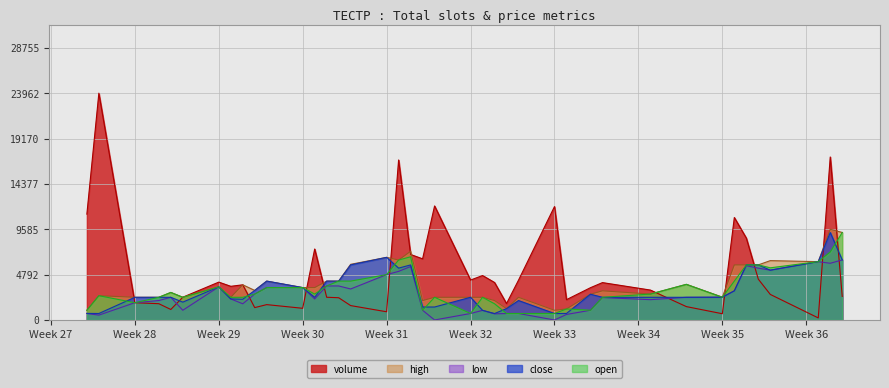

List the series in order of their peak value, highest first.

volume, high, open, close, low